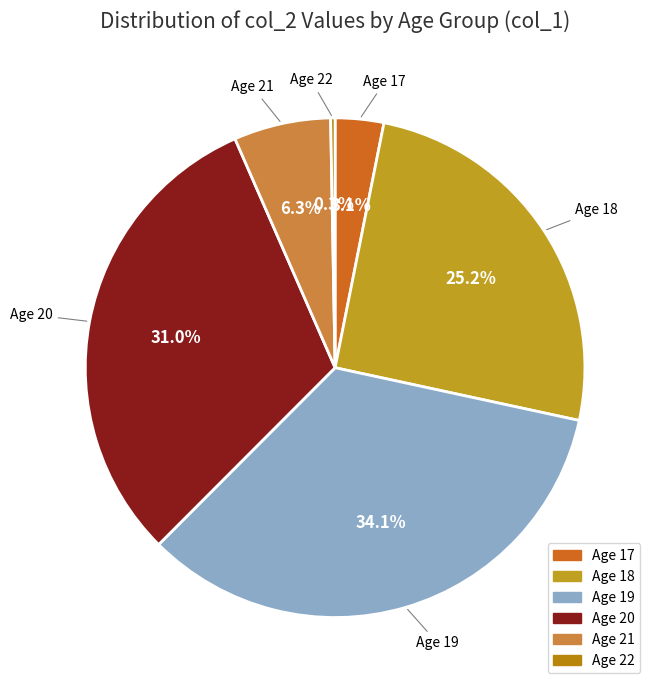

How many slices are in this pie chart?

6